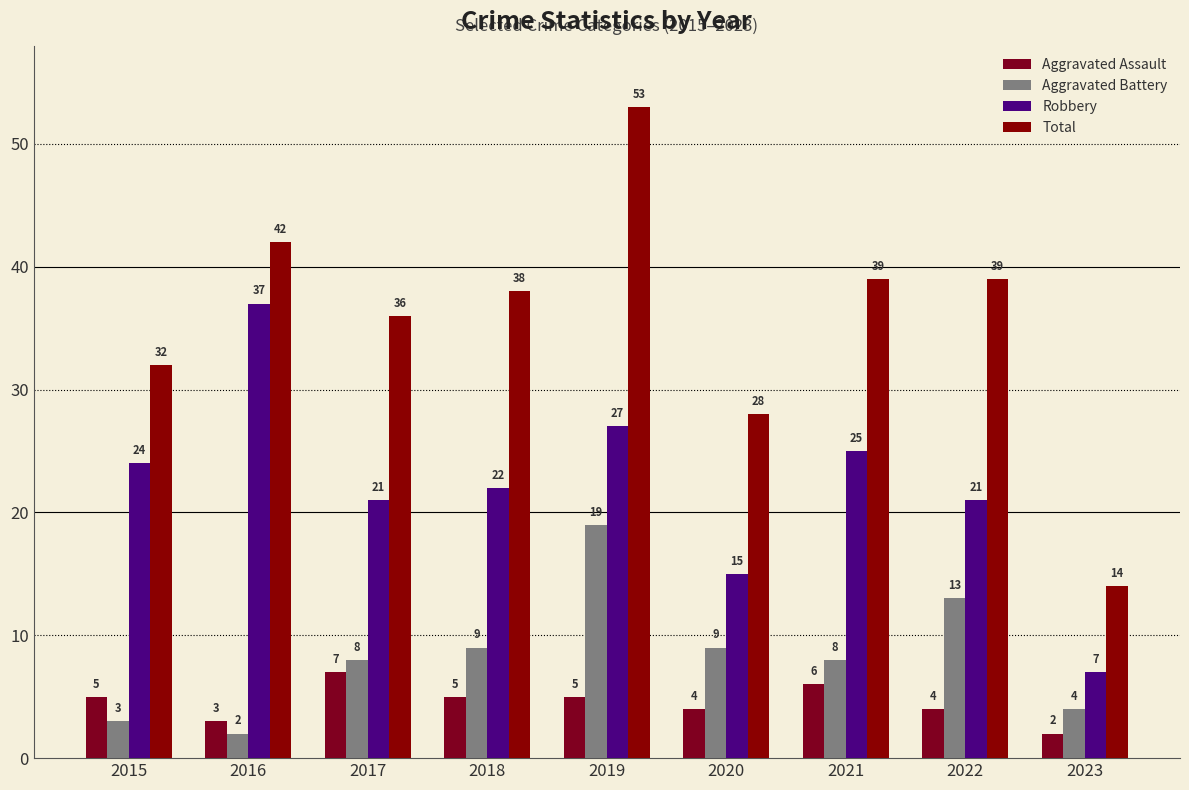

What are all the series names shown in the legend?

Aggravated Assault, Aggravated Battery, Robbery, Total